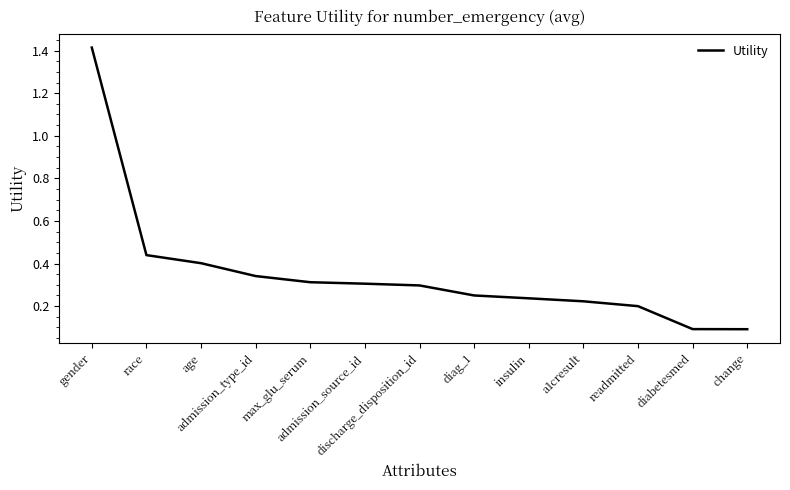

At which category does the chart reach its peak across all series?

gender